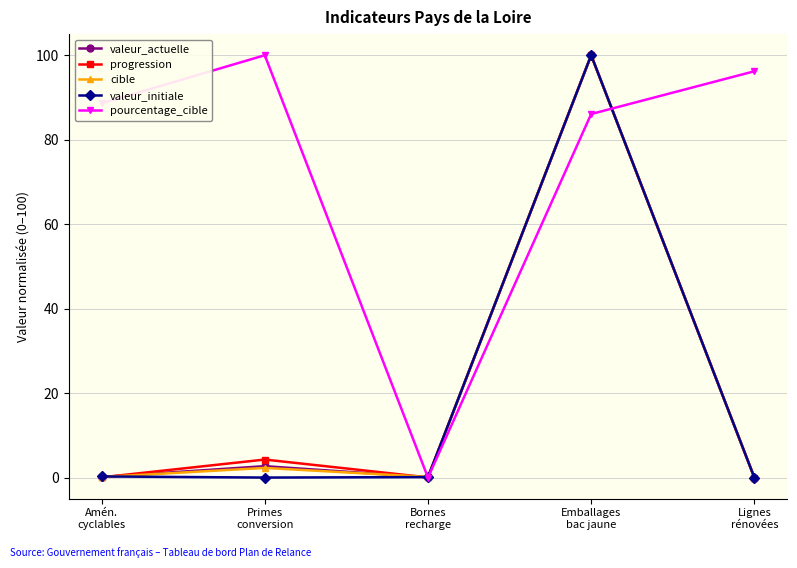

What is the label of the 2nd point from the left?

Primes
conversion